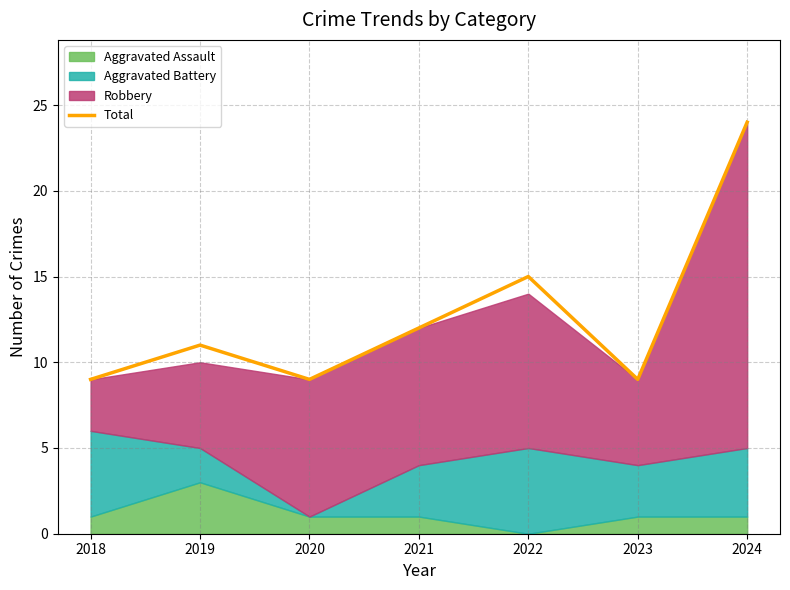

What is the value of the 2nd point from the left?

11